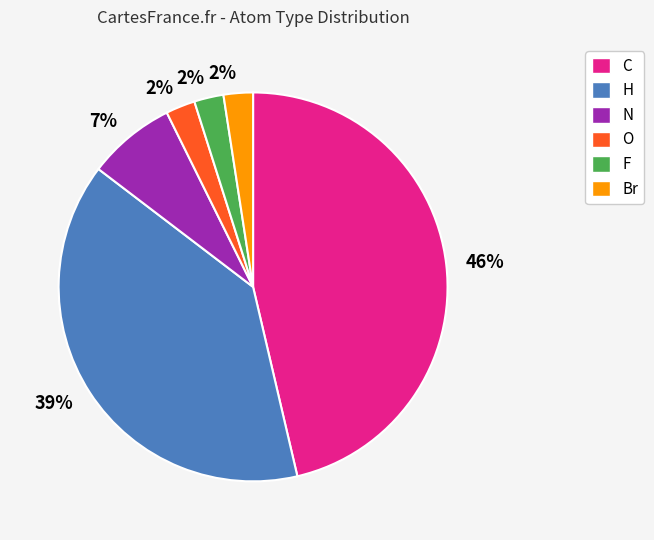

Is there a majority slice in this chart?

No